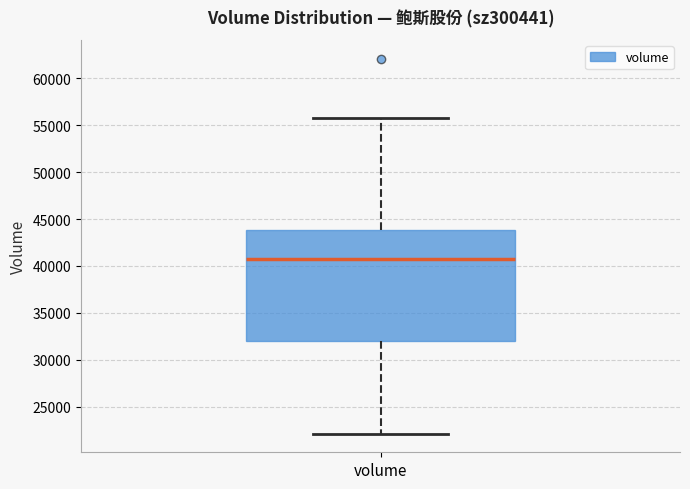

Where is the upper edge of the box for volume on the y-axis? The values are not printed on the chart, so give them approximately, as read against the axis.

44000